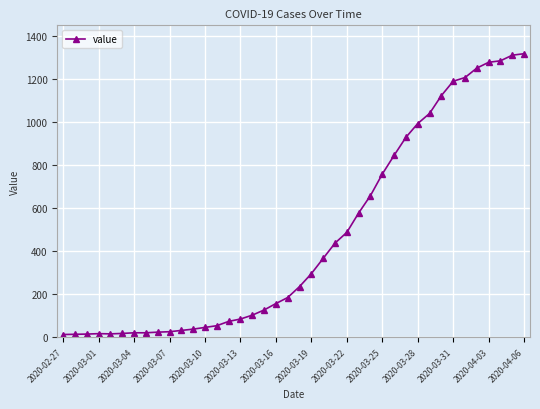

Is this an area chart (filled region under the line)?

No